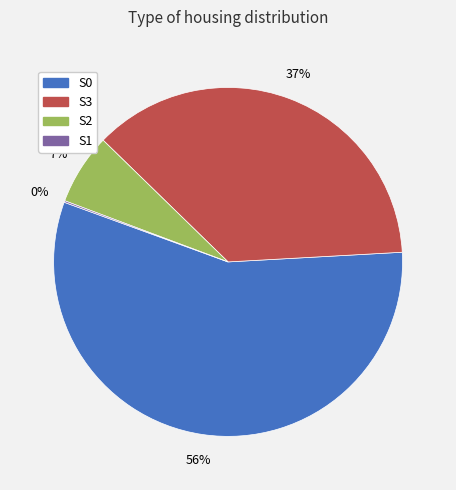

What percentage is the S2 slice, to the nearest percent?

7%